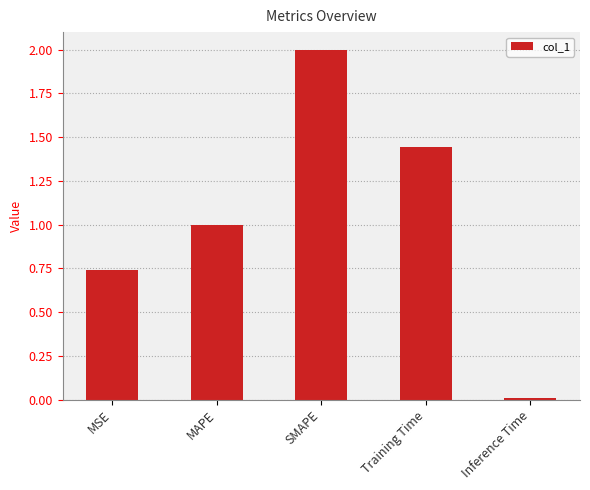

Does the chart contain stacked bars?

No